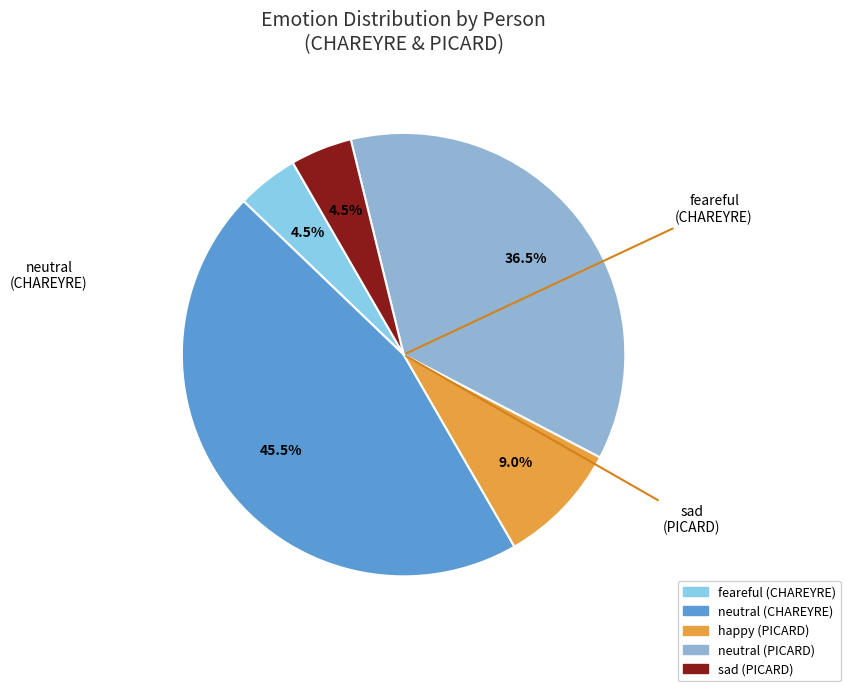

How many segments does this pie chart have?

5